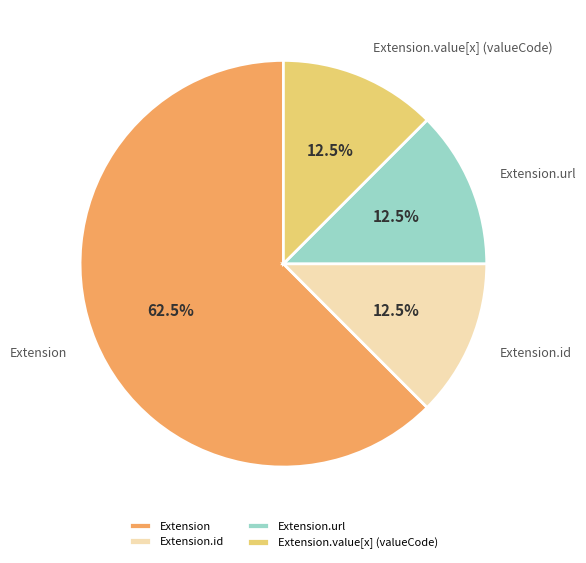

What is the largest slice in the pie chart?

Extension